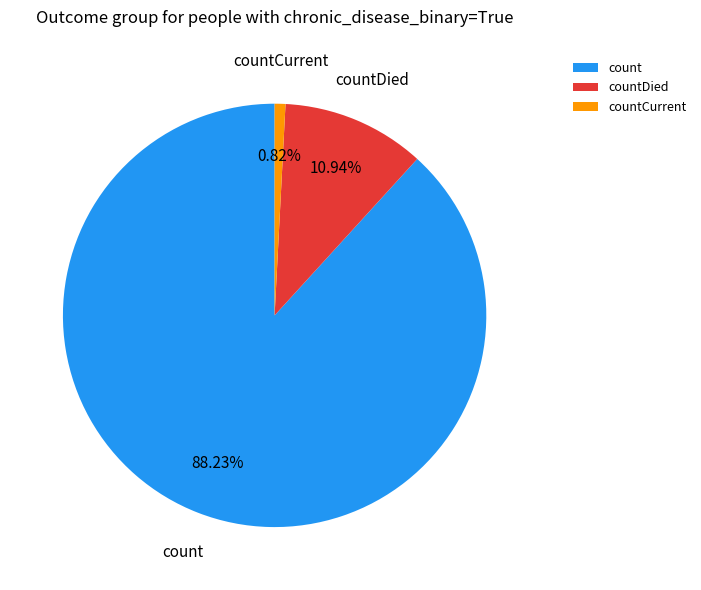

Is there a majority slice in this chart?

Yes